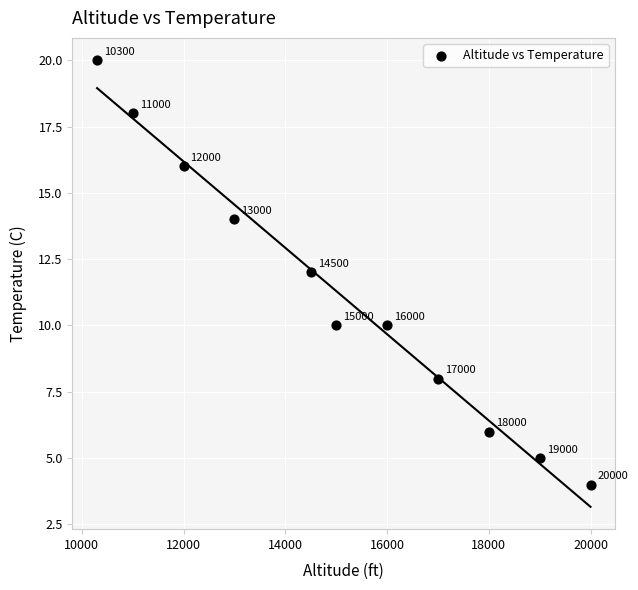

What Y value in the scatter plot is closest to 12?

12